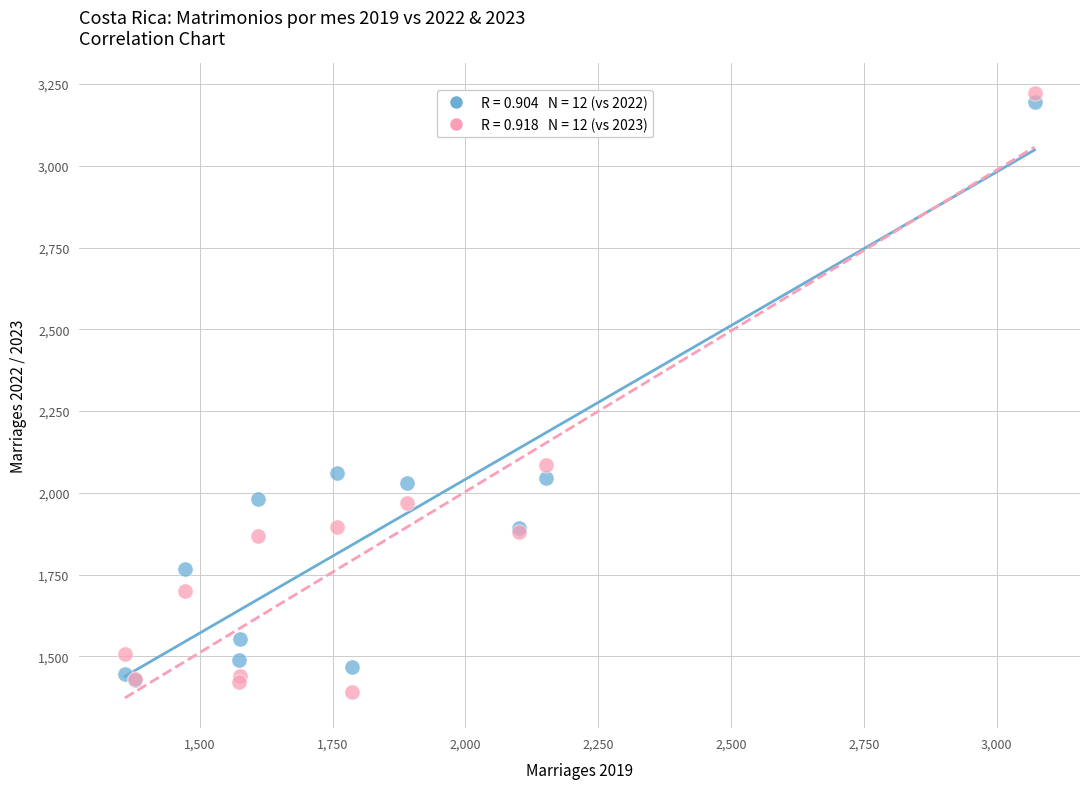

Across all series, what Y value is closest to 2306?

2086